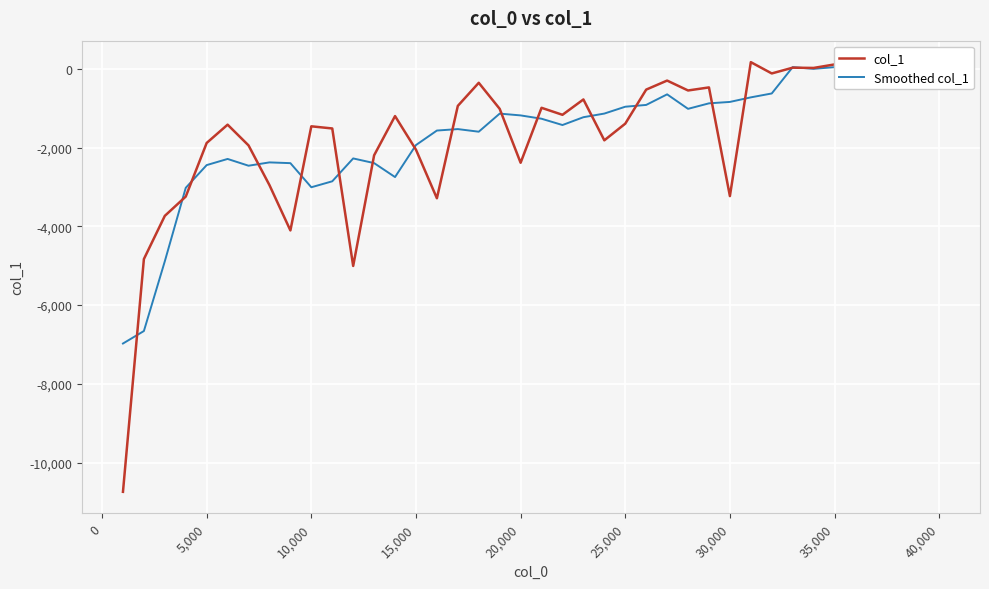

What is the minimum value for col_1?

-10743.6